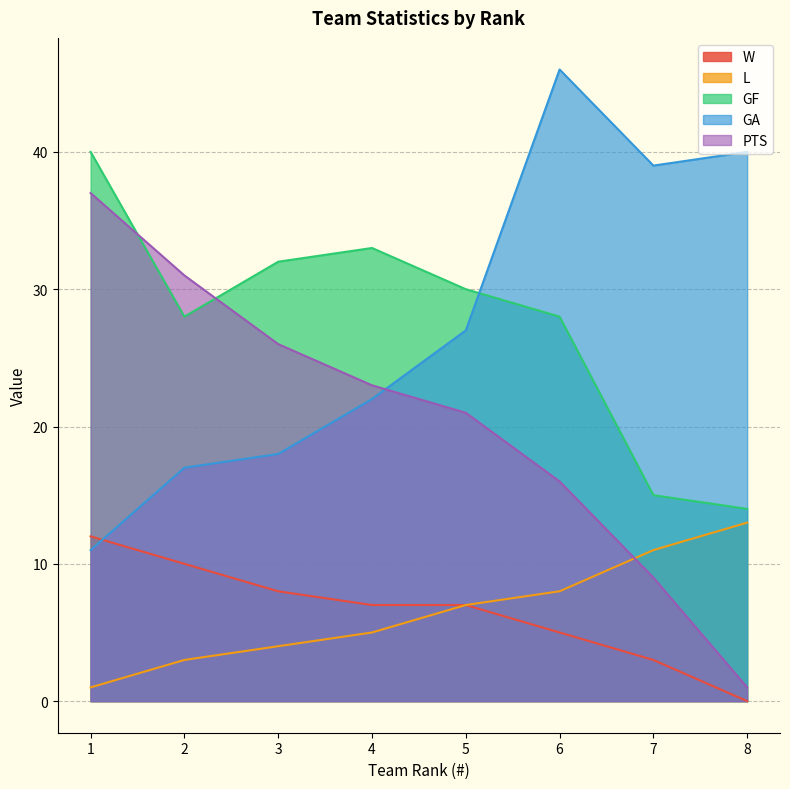

Reading left to right, transcribe all the data shown in this chart.

W: 12	10	8	7	7	5	3	0
L: 1	3	4	5	7	8	11	13
GF: 40	28	32	33	30	28	15	14
GA: 11	17	18	22	27	46	39	40
PTS: 37	31	26	23	21	16	9	1